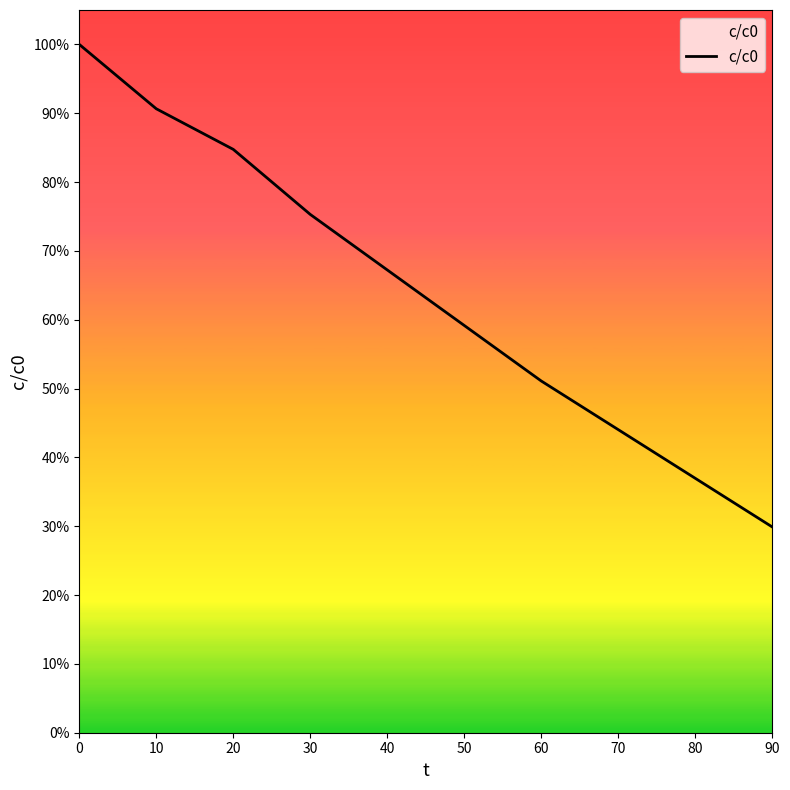

How many distinct data groups are displayed?

1